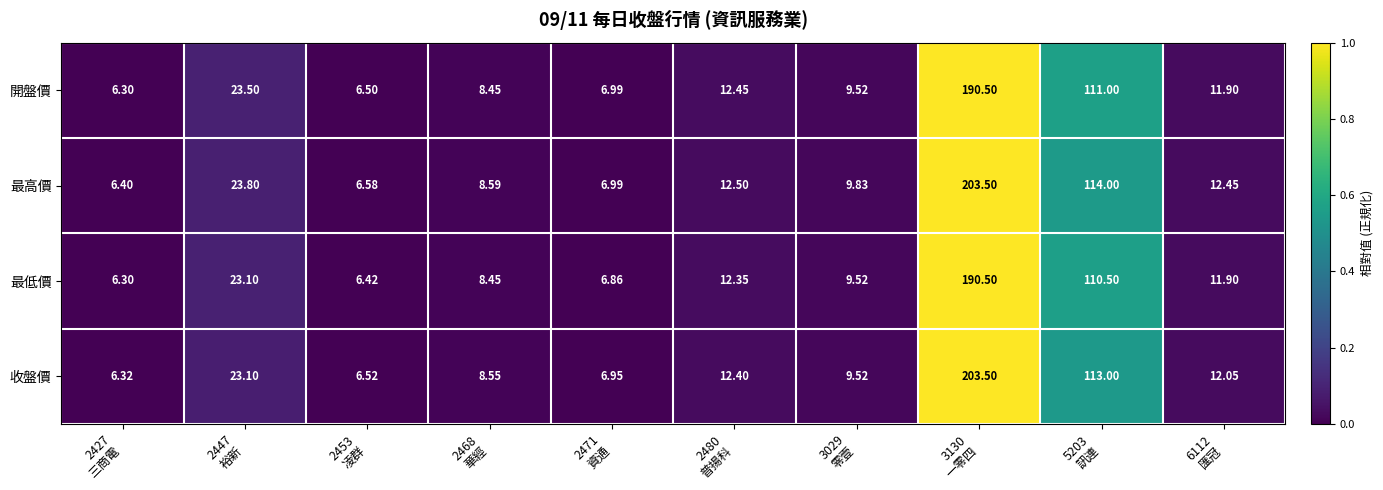

Which series has the largest range (max minus min)?

收盤價